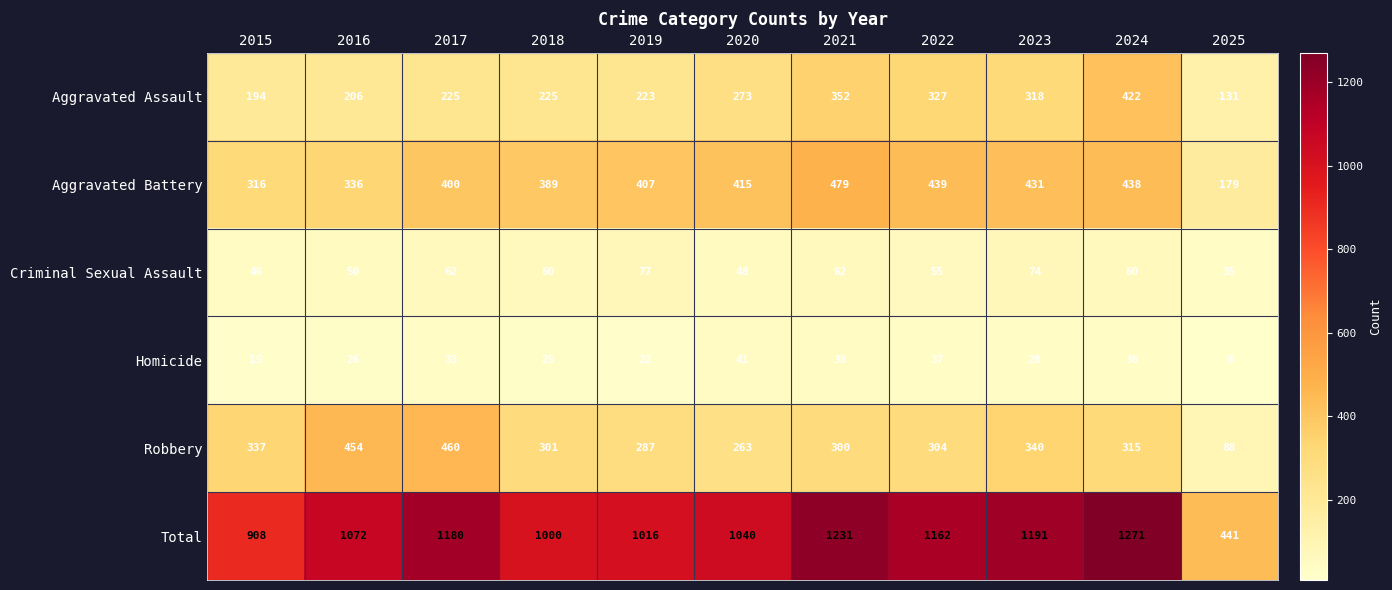

What is the total value across all series at 2017?

2360